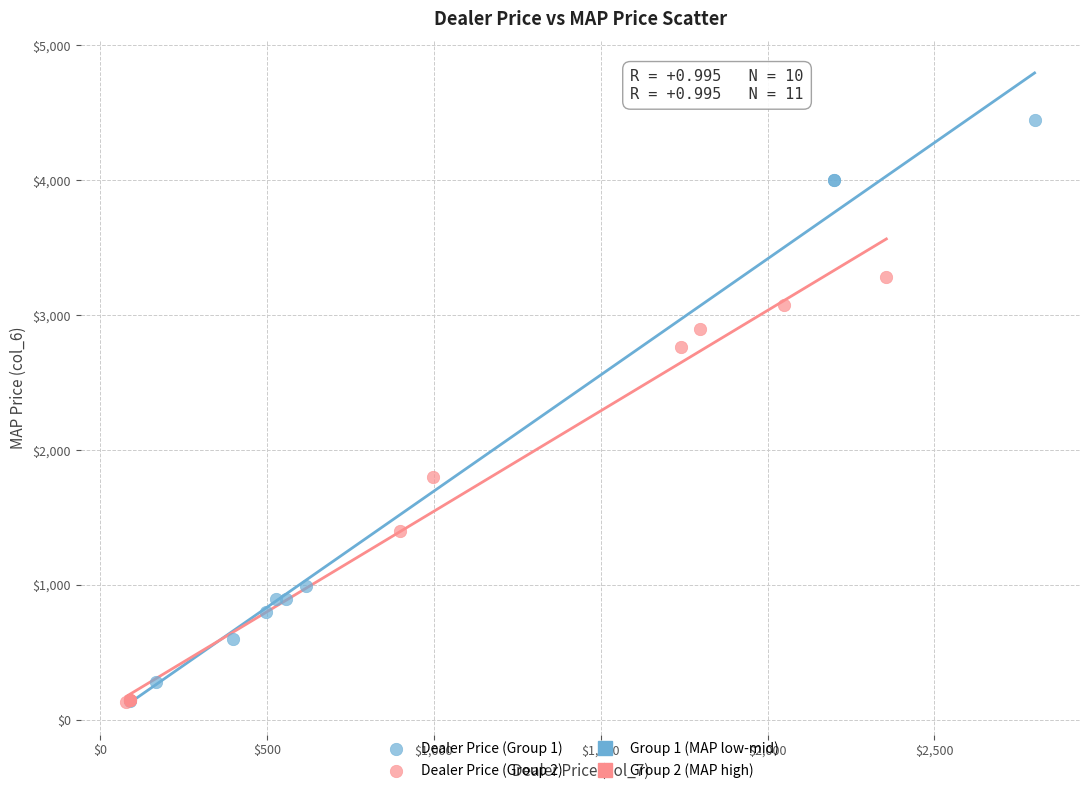

Which series has the largest Y range (max minus min)?

Dealer Price (Group 1)